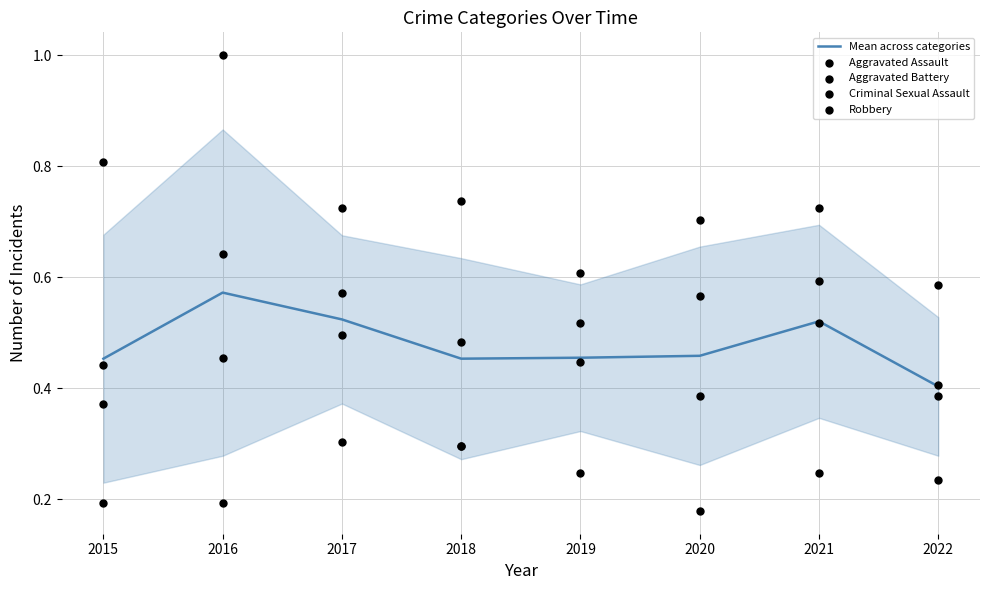

Which series reaches the minimum Y coordinate?

Criminal Sexual Assault